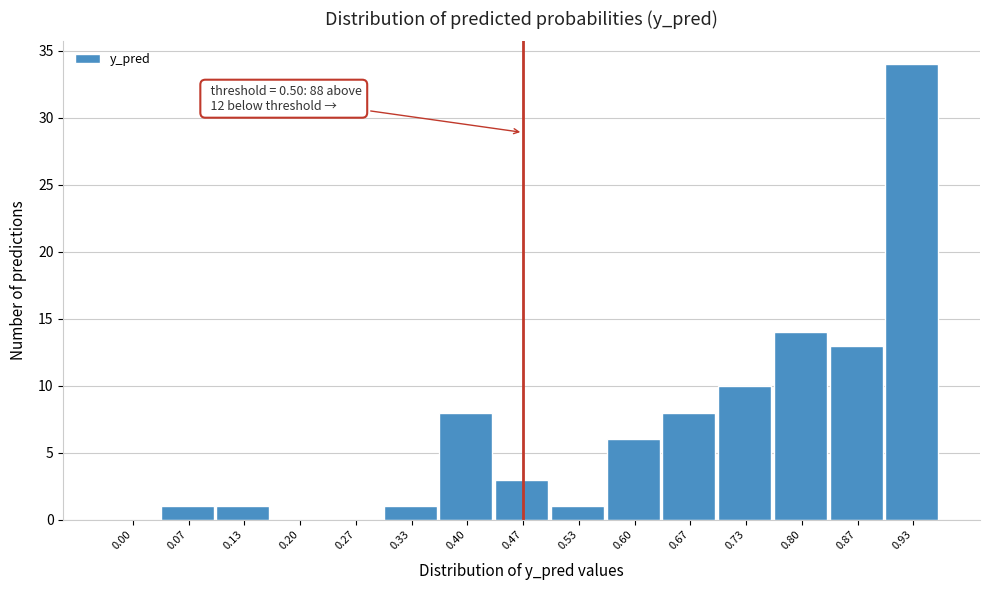

Reading right to left, list all the values displayed in this chart.

0.93=34	0.87=13	0.80=14	0.73=10	0.67=8	0.60=6	0.53=1	0.47=3	0.40=8	0.33=1	0.27=0	0.20=0	0.13=1	0.07=1	0.00=0